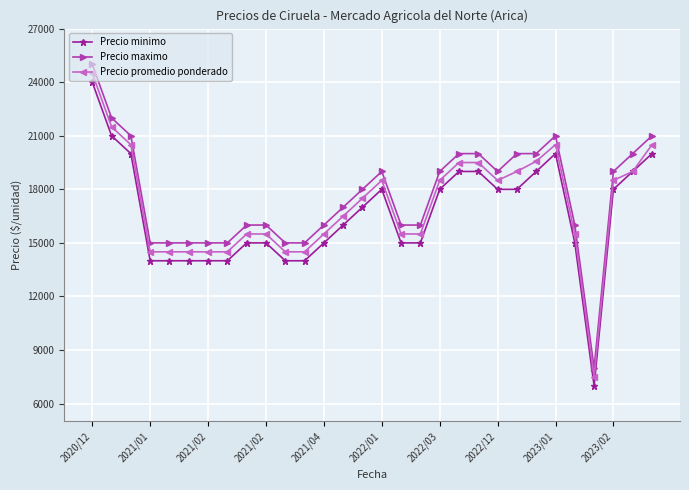

What is the minimum value shown in the chart?

7000